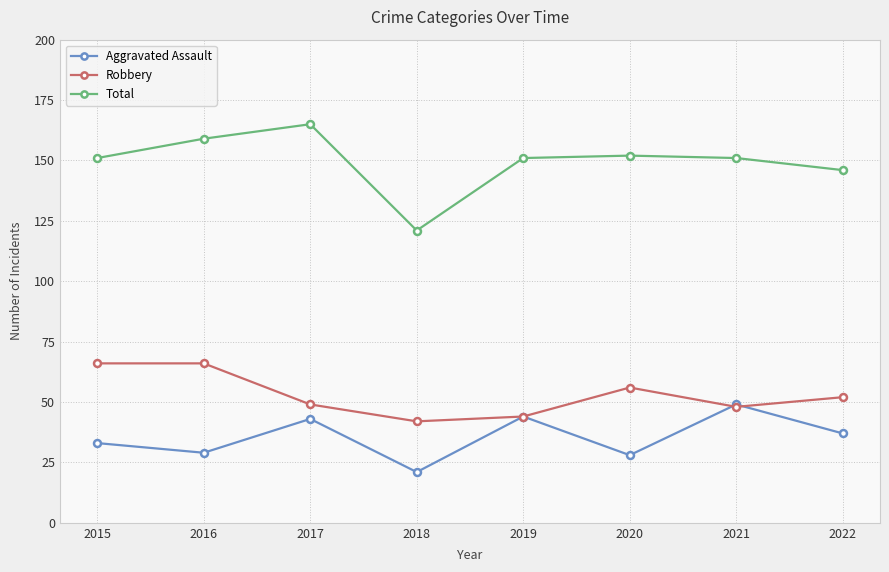

How many lines are shown in the chart?

3